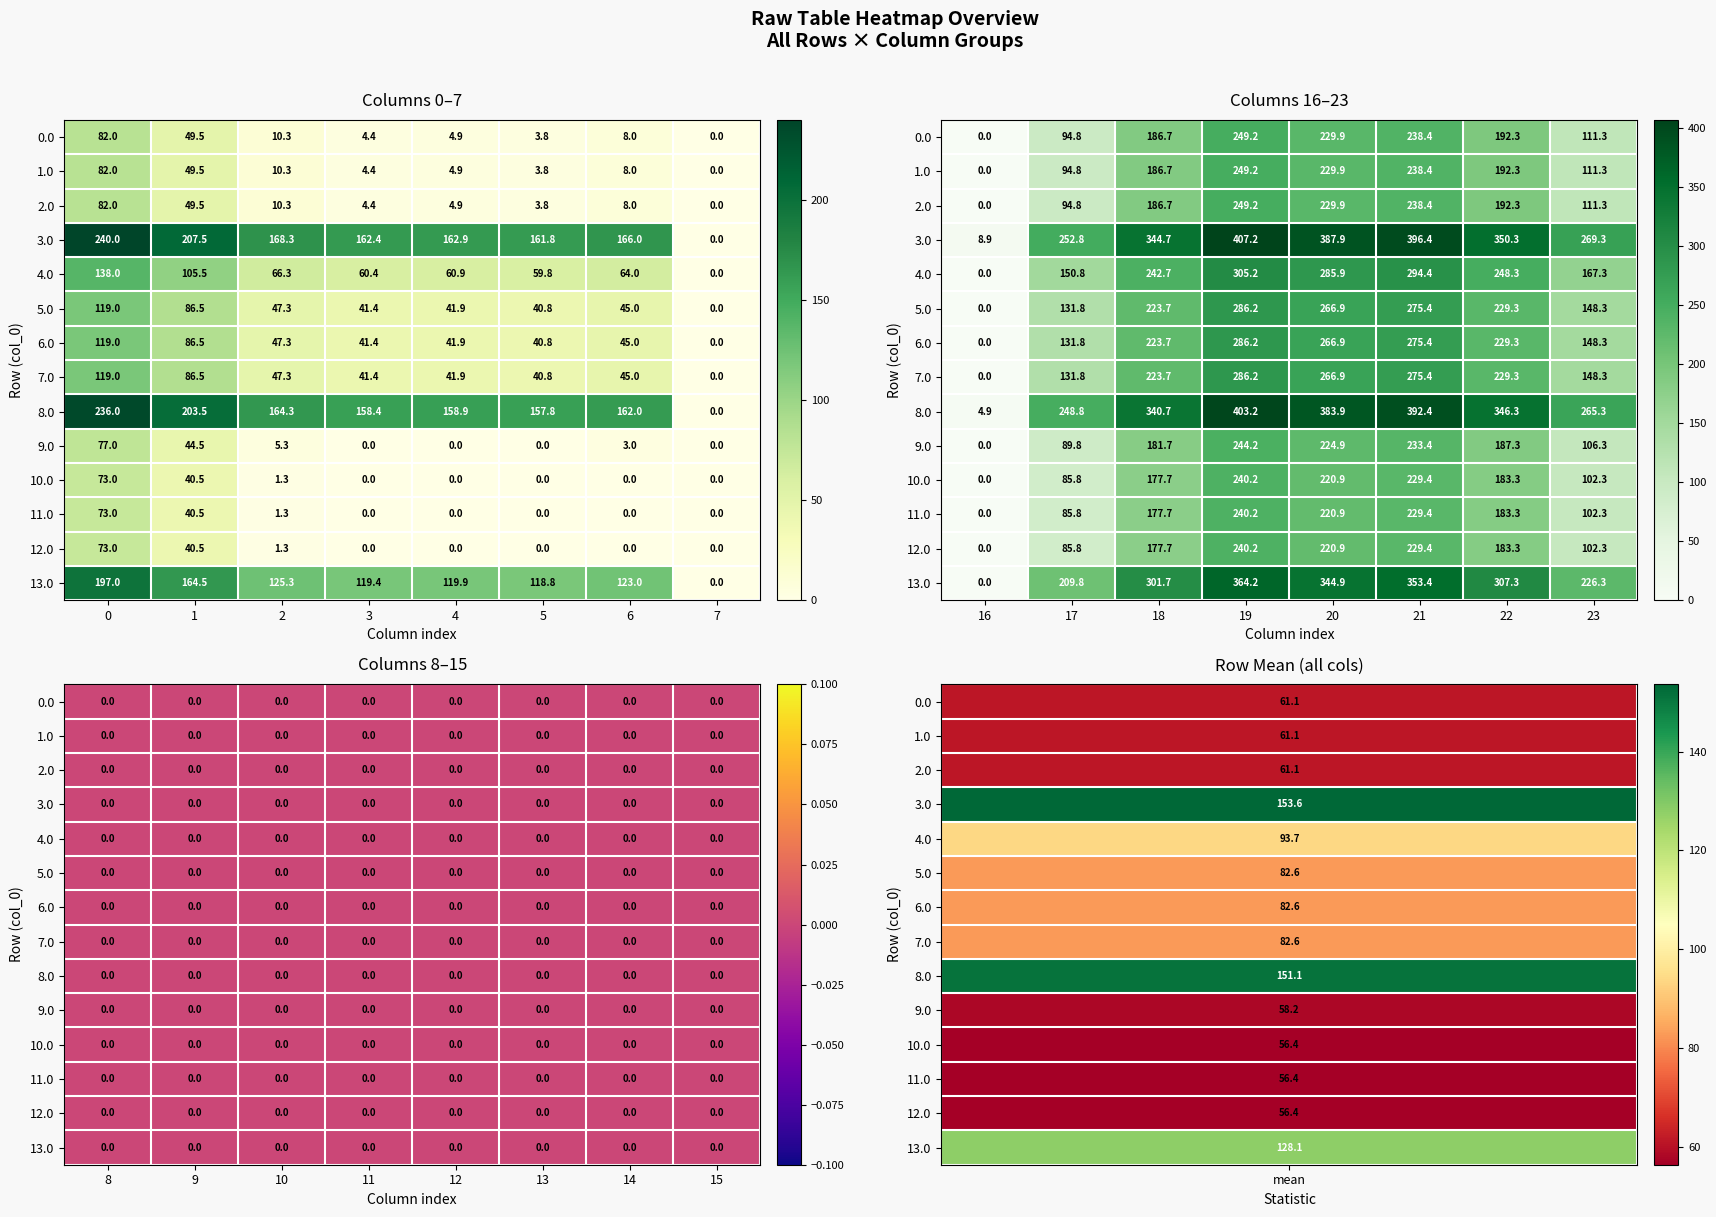

Between 5 and 23, which is larger?

23